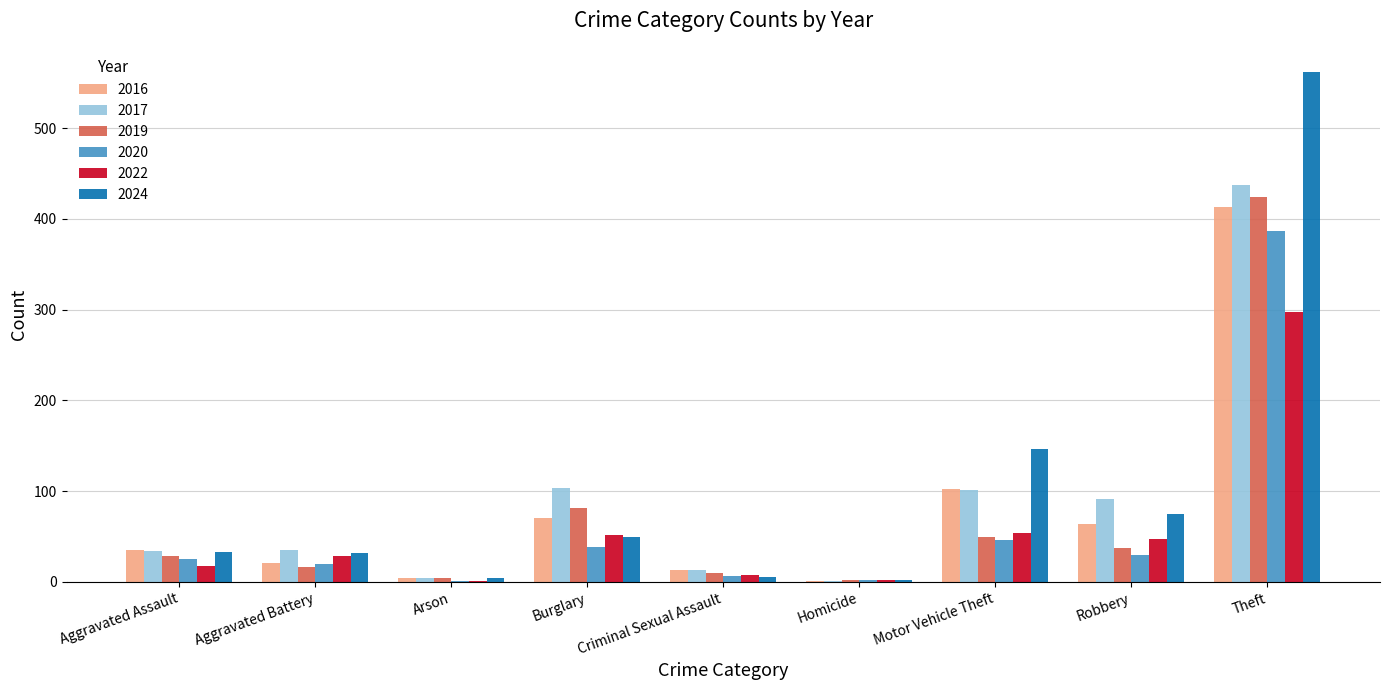

At which category is the sum across all series the highest?

Theft